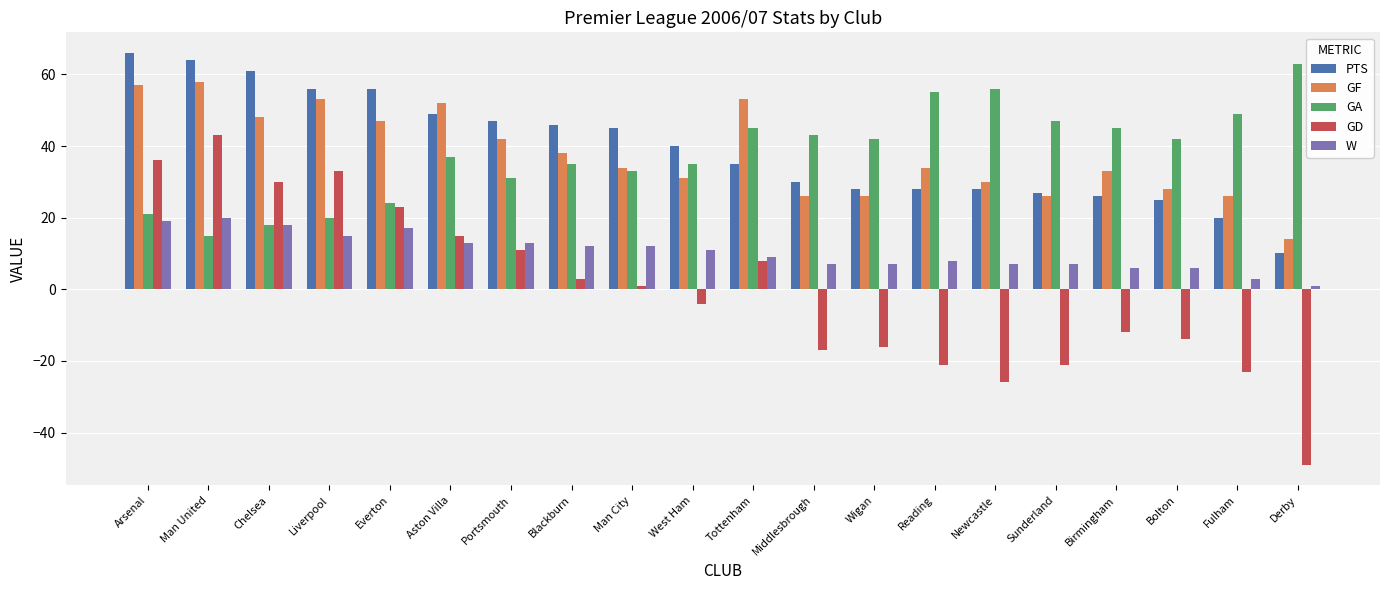

Is the value of PTS at Derby greater than the value of GD at Derby?

Yes